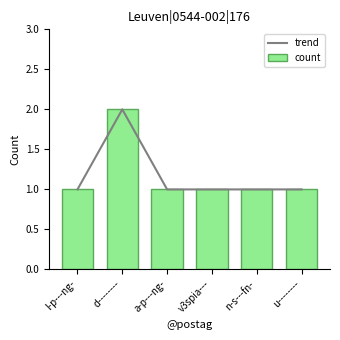

At l-p---ng-, list the series in order from largest to smallest.

trend, count